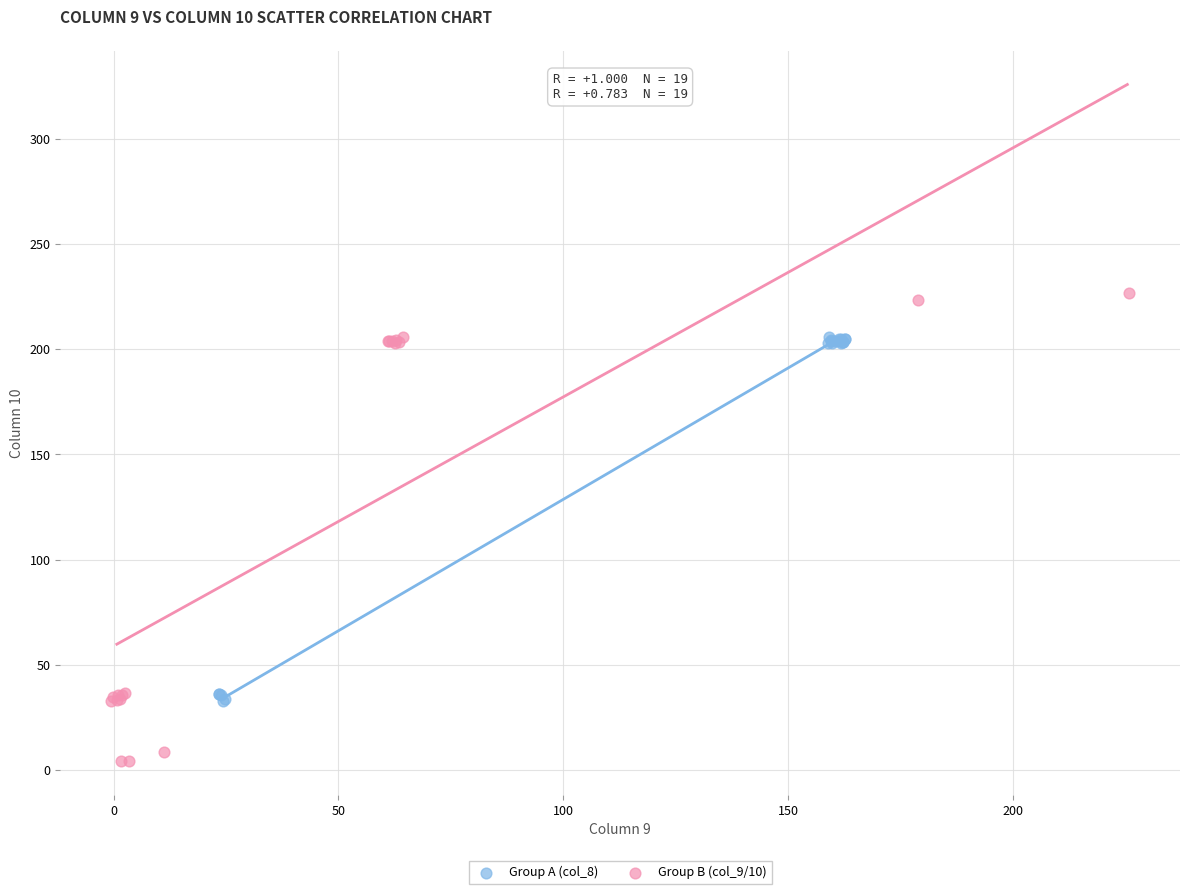

Which series contains the highest Y value?

Group B (col_9/10)